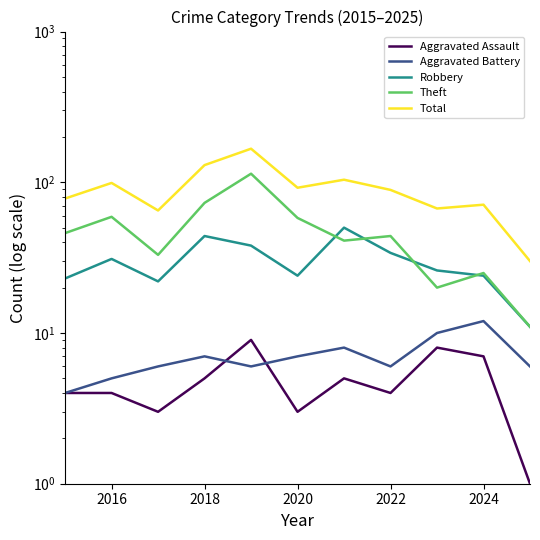

What is the average value of the Total series?

90